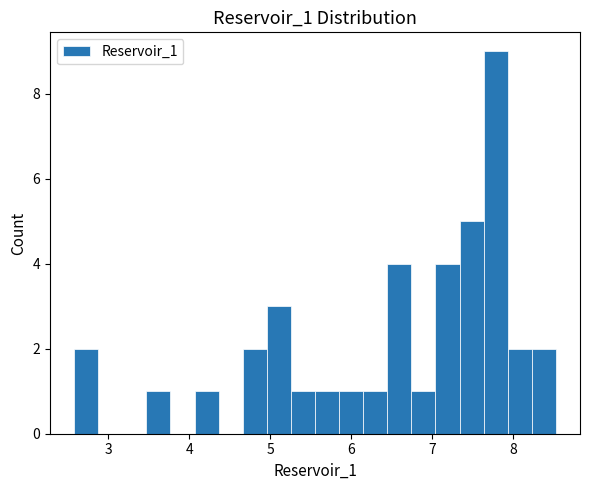

Read against the x-axis, roughly where is the centre of the tallest bar?

7.8